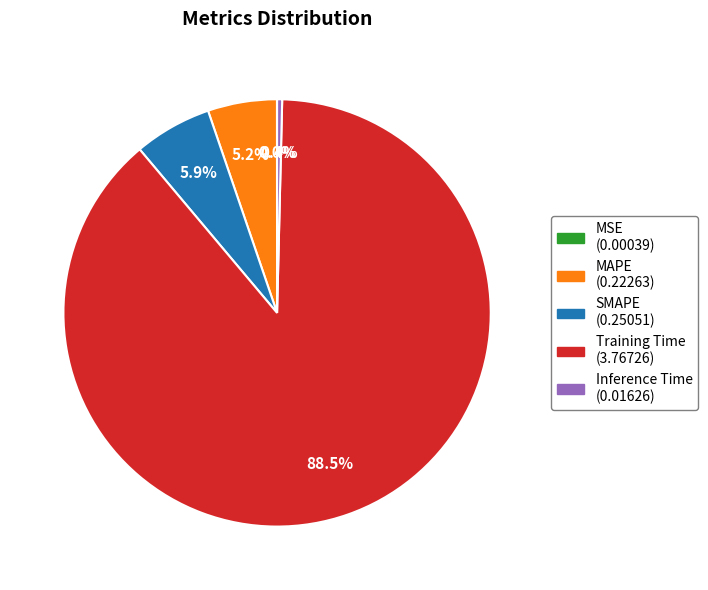

Does Training Time represent more than half of the total?

Yes